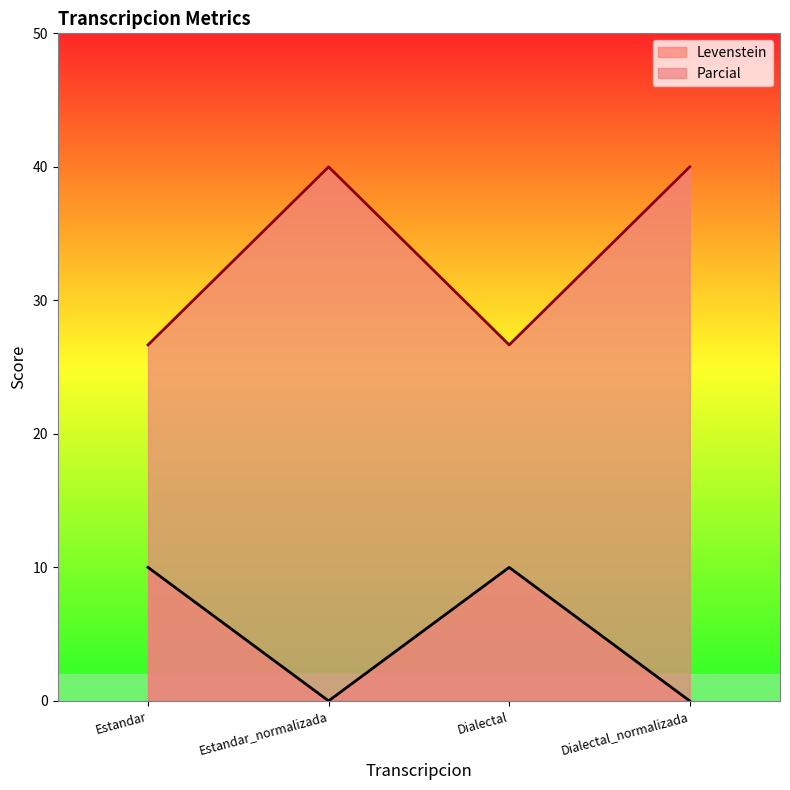

What is the sum of the Parcial values at Dialectal_normalizada and Estandar?

66.7